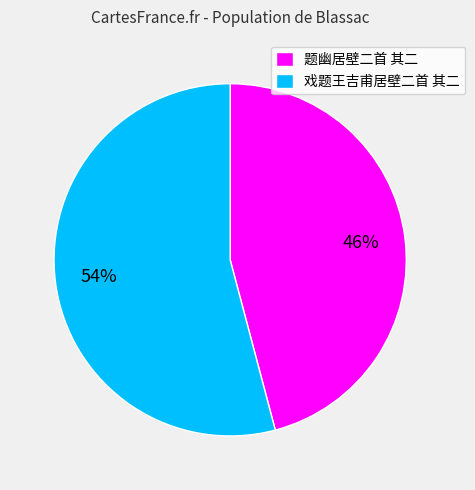

Does any single category account for the majority?

Yes